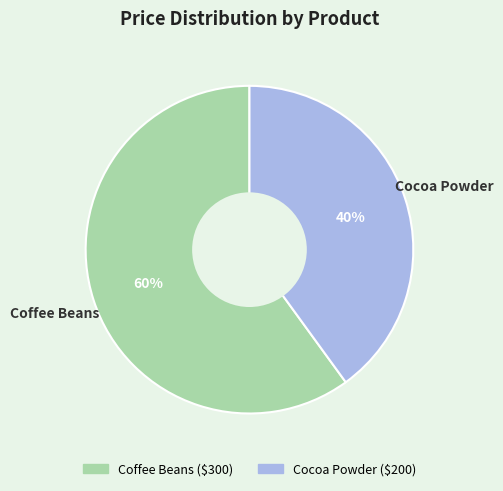

To the nearest percent, what is the combined percentage of Cocoa Powder and Coffee Beans?

100%